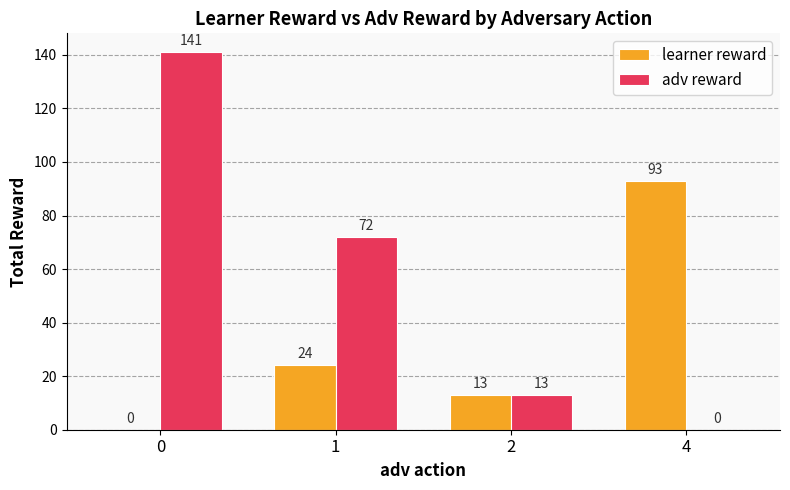

How many values in learner reward are above zero?

3